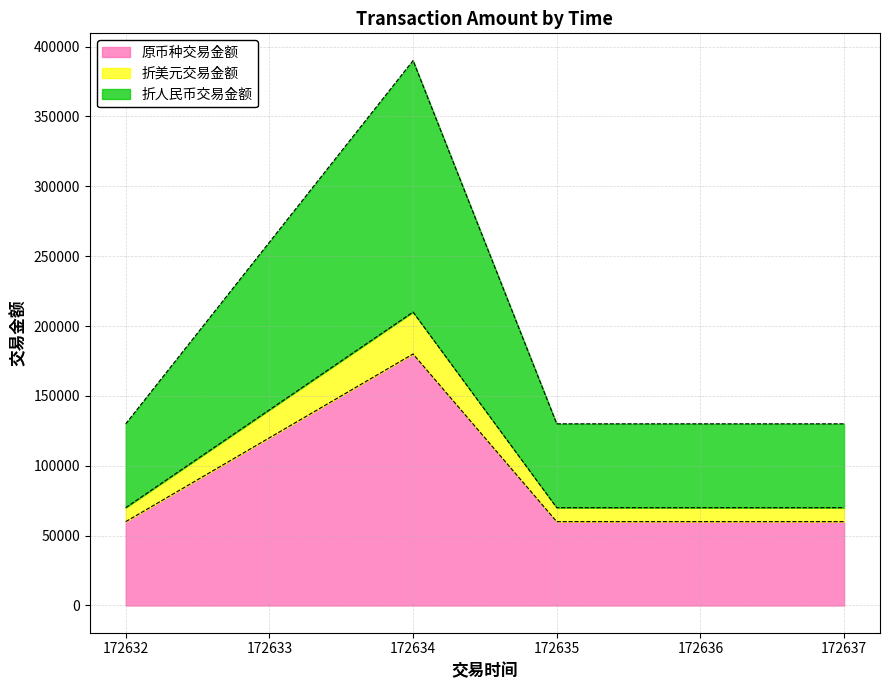

List the labels in order of 折美元交易金额 value, largest first.

172634, 172633, 172632, 172635, 172636, 172637